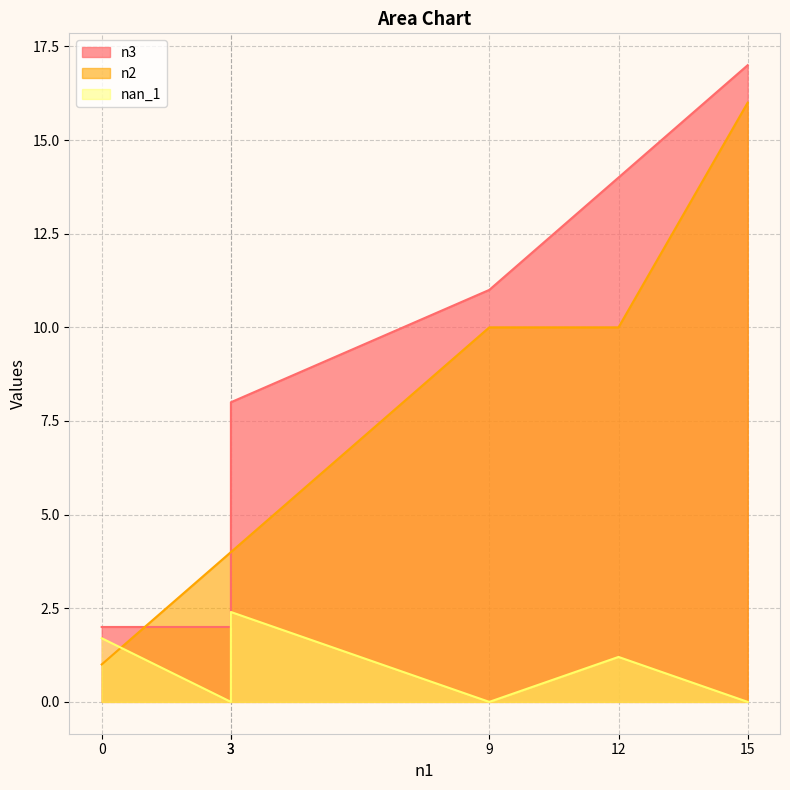

What is the difference between the nan_1 values at 3 and 9?

2.4